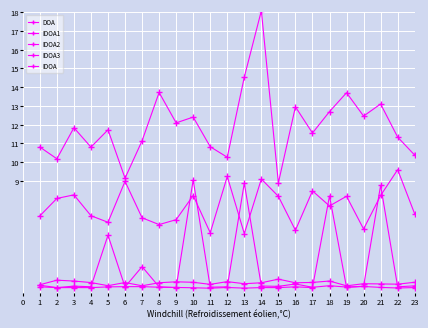

Is this an area chart (filled region under the line)?

No